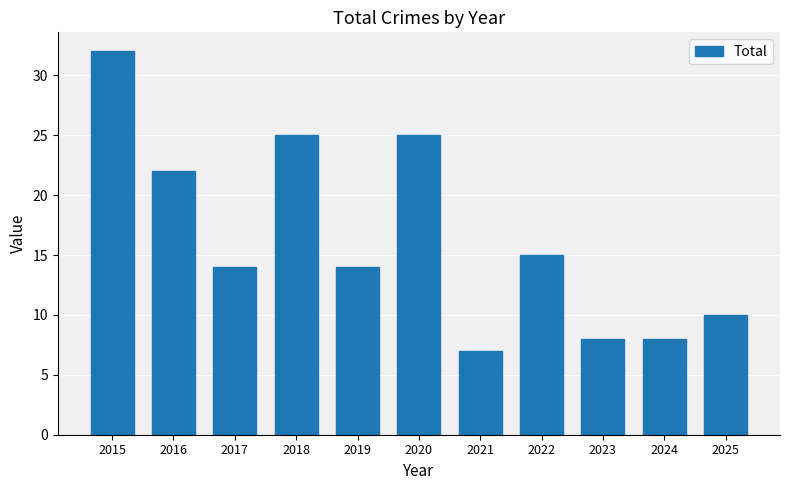

Between 2024 and 2019, which is larger?

2019